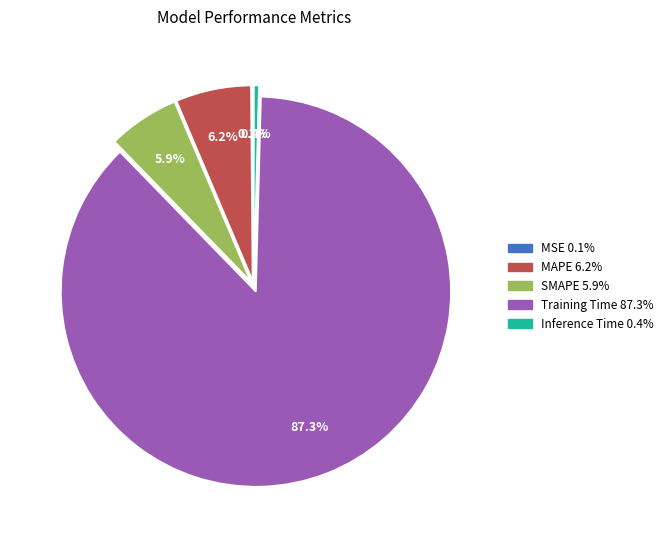

What is the largest slice in the pie chart?

Training Time